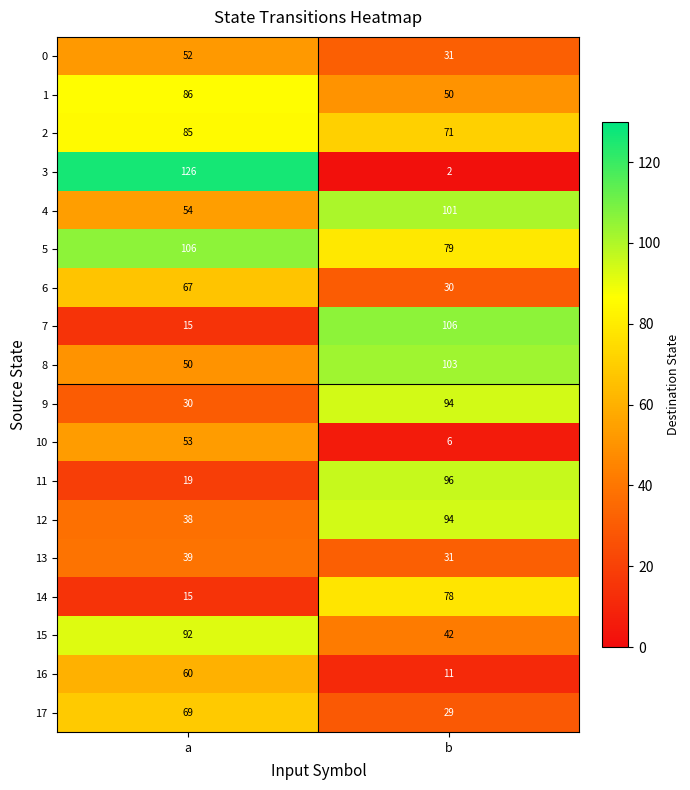

What is the total value across all series at a?

1056